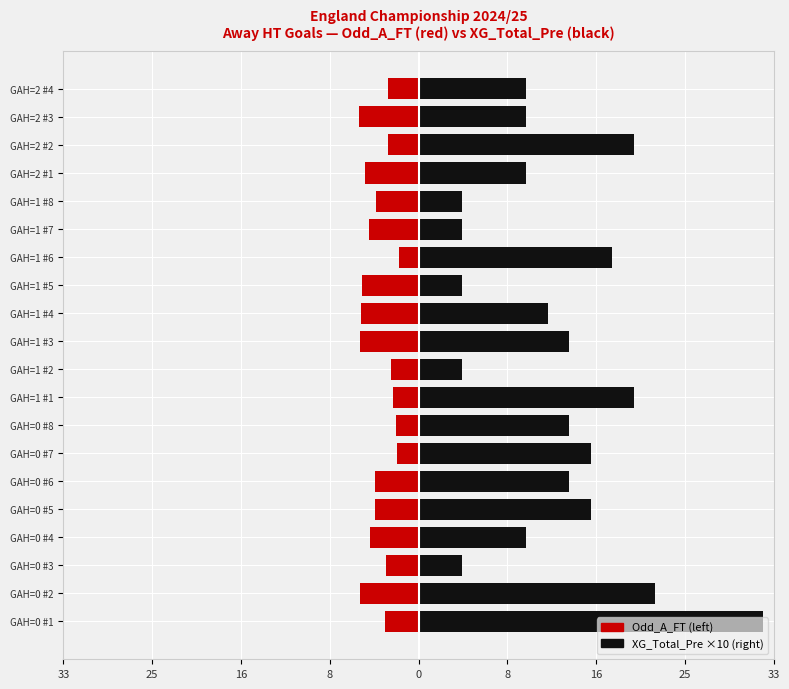

How many bars are there in each group?

2